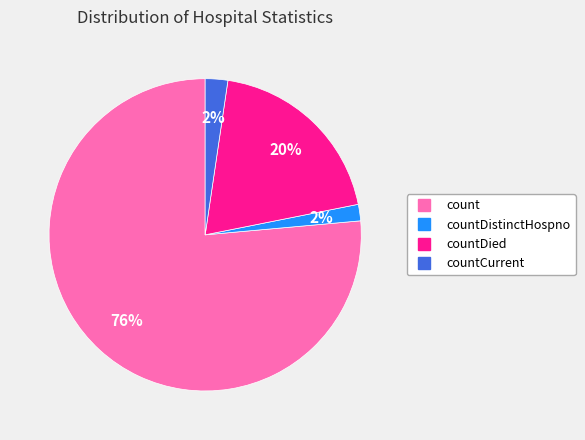

Is there any slice that represents more than half of the pie?

Yes